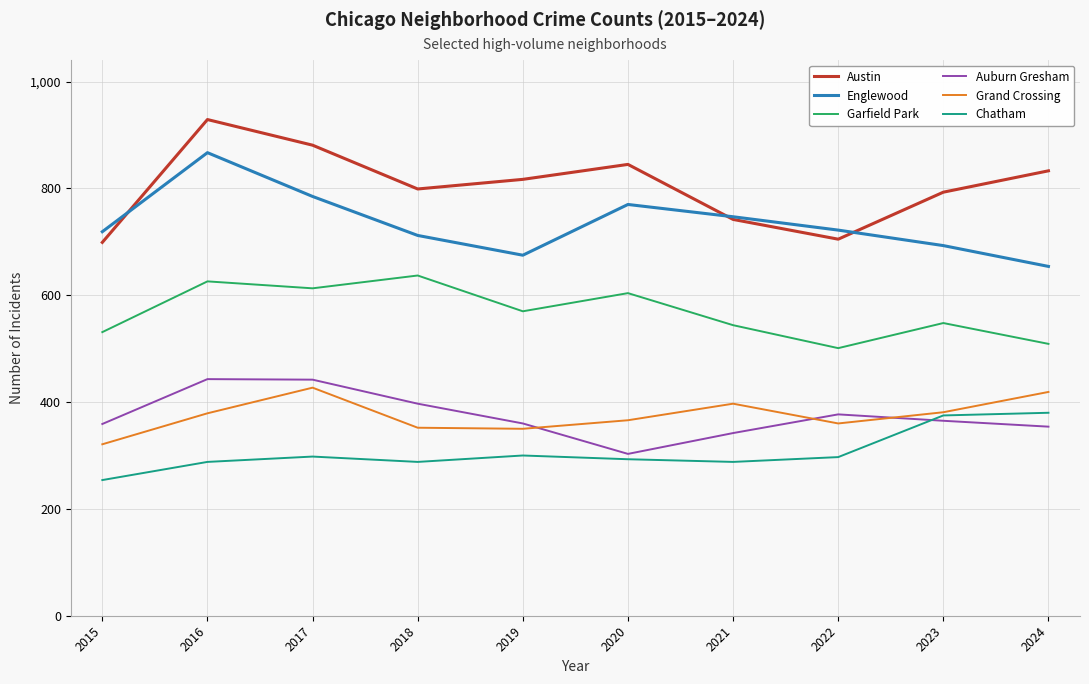

Rank the series at 2018 from lowest to highest value.

Chatham, Grand Crossing, Auburn Gresham, Garfield Park, Englewood, Austin